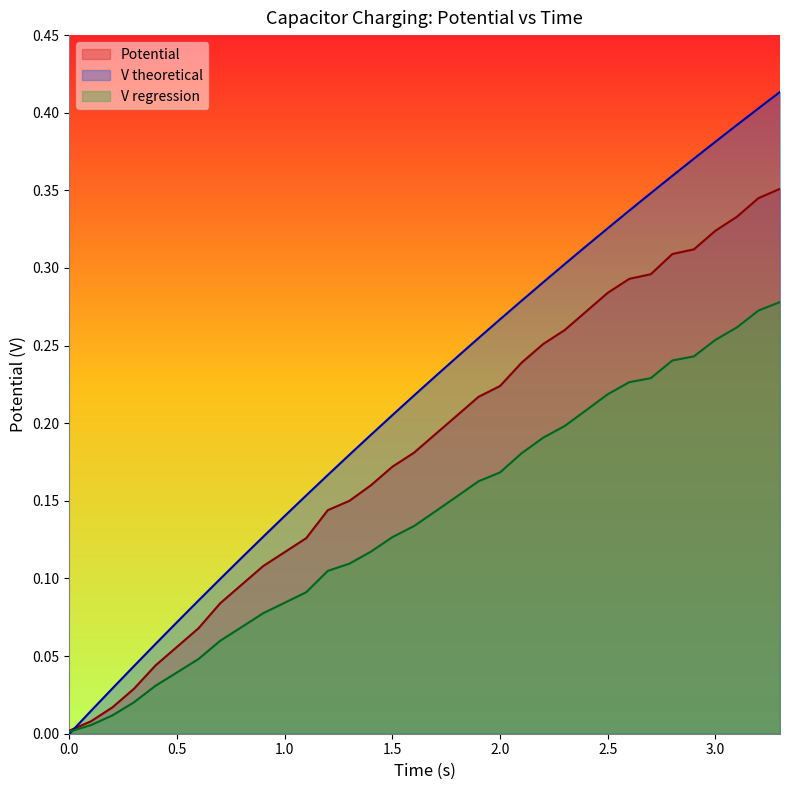

True or false: V regression has more than 1 points higher than both neighbors.

False